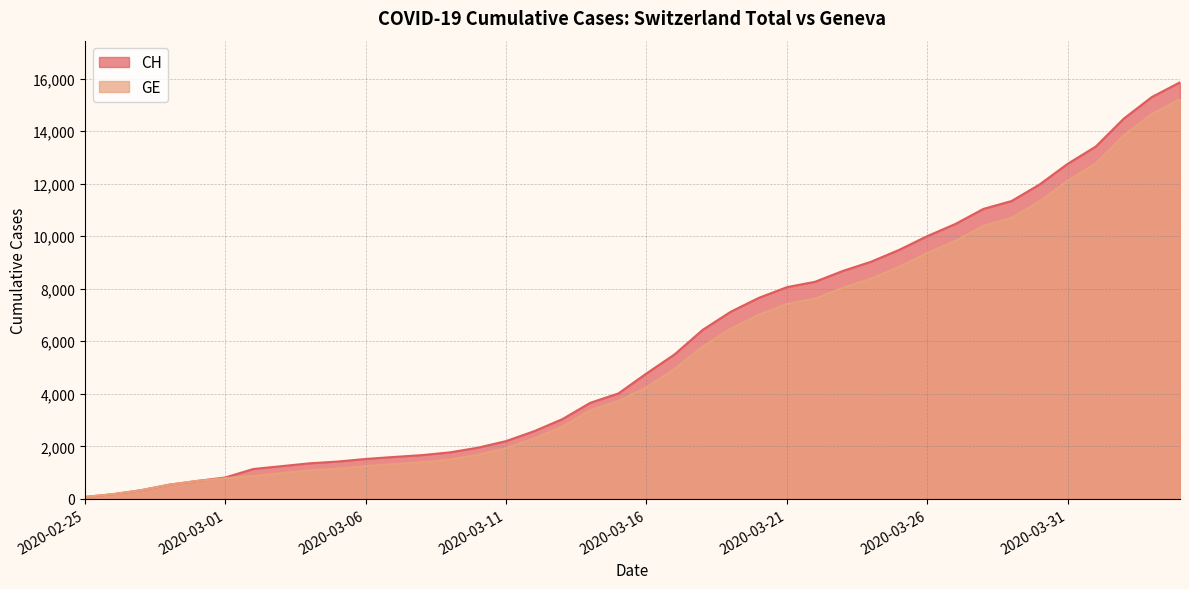

The CH series shows 267 at 2020-02-26. True or false?

False